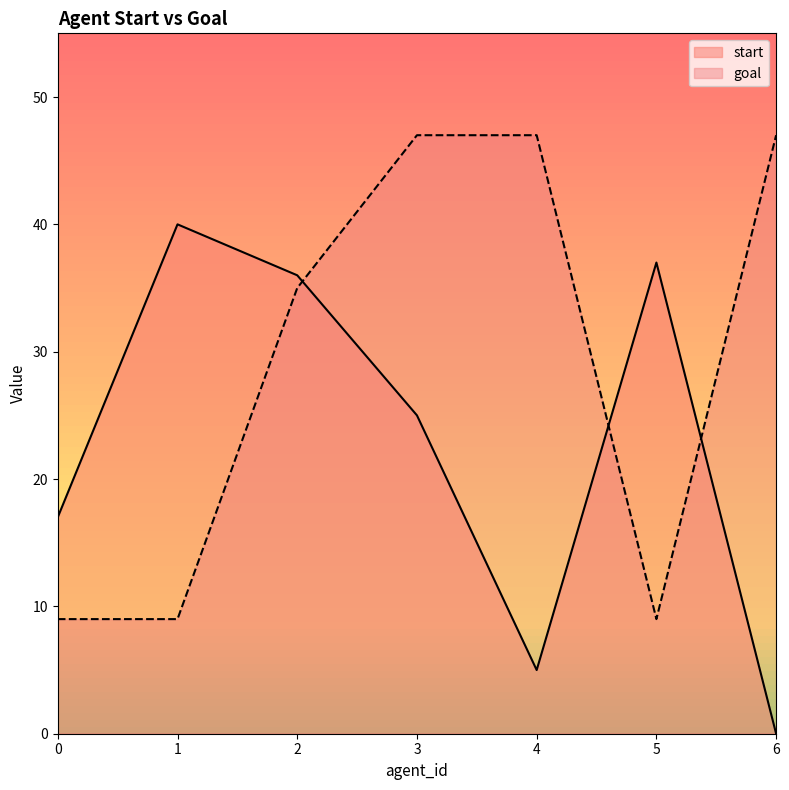

The value of goal at 5 is 13. True or false?

False